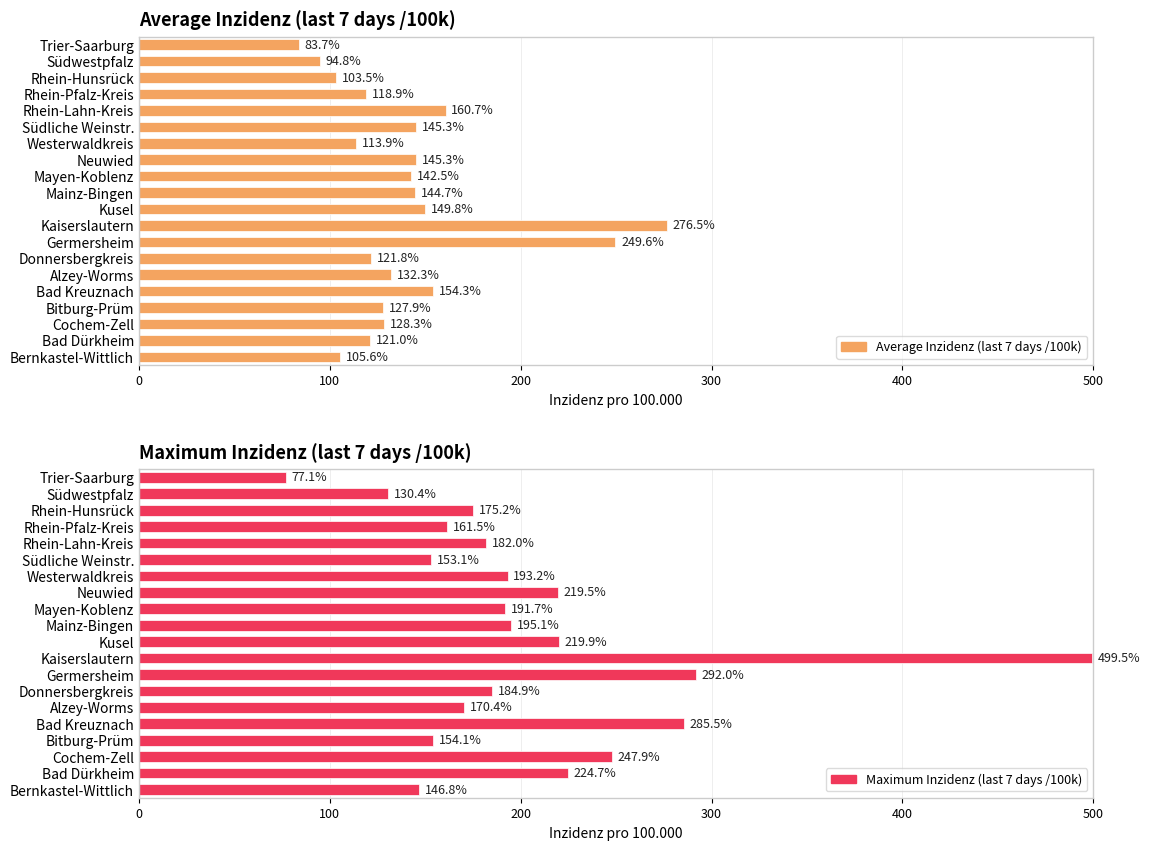

What is the value of the Average Inzidenz (last 7 days /100k) bar at the 8th from the left?

249.6